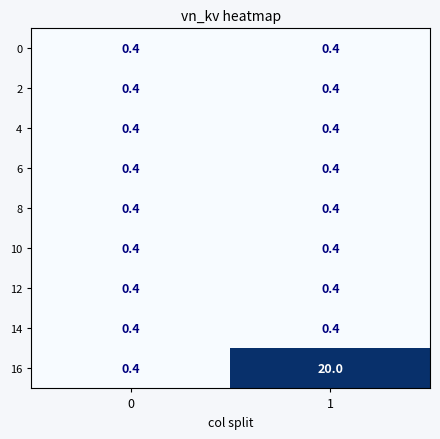

How many data points does each series have?

2